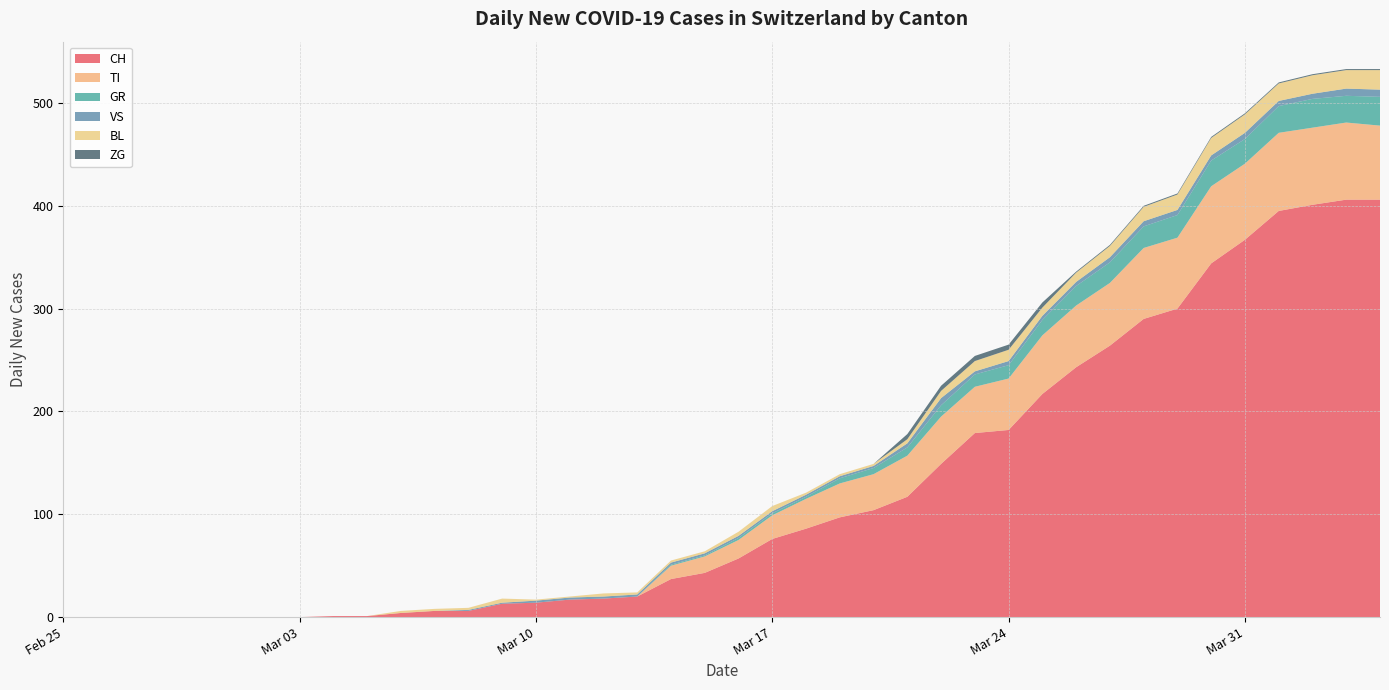

What is the difference between the maximum and second lowest values in the TI series?

76